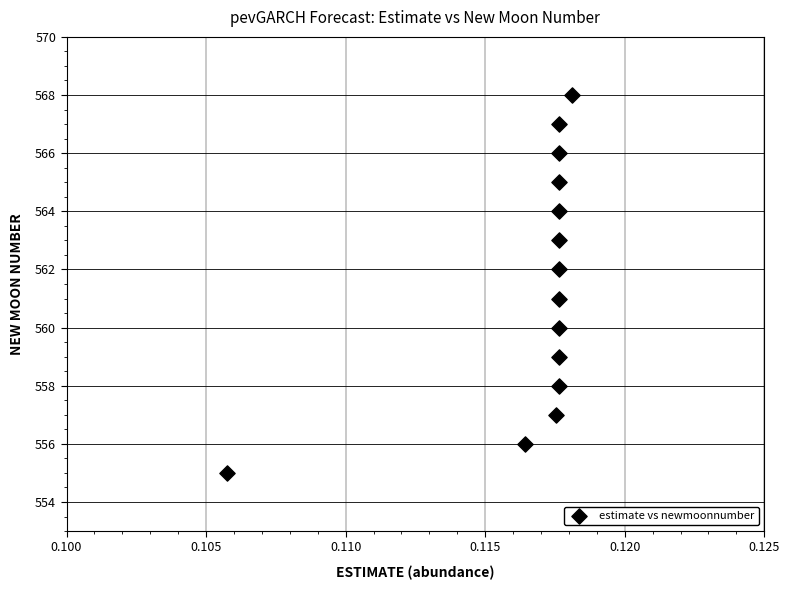

What is the range of Y values (max minus min)?

13